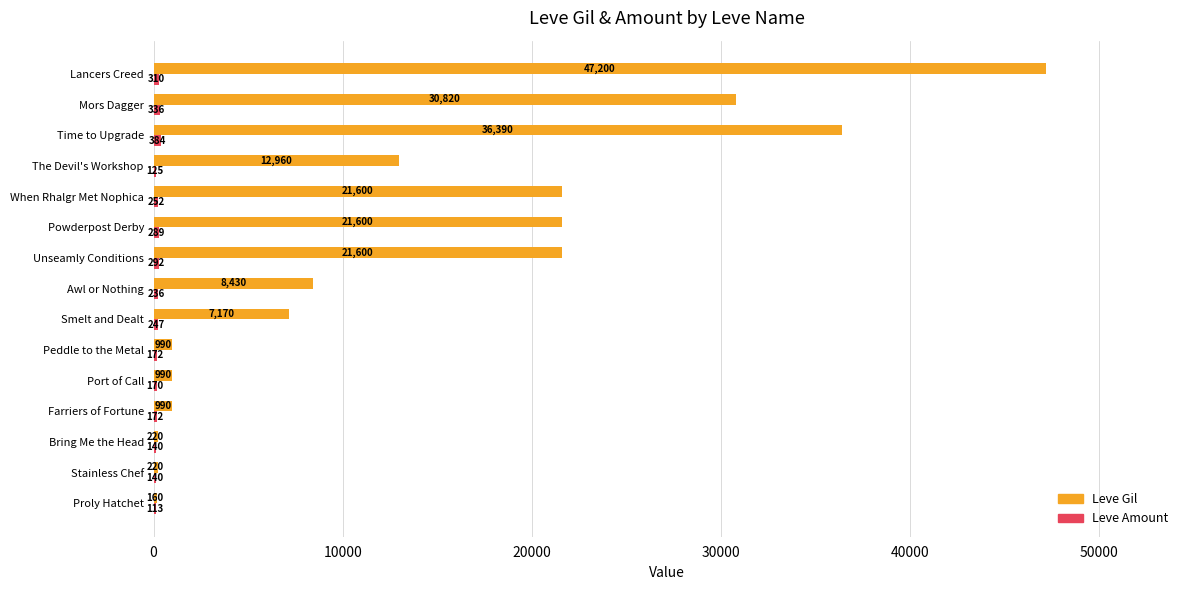

Between Port of Call and When Rhalgr Met Nophica, which series saw the biggest shift?

Leve Gil